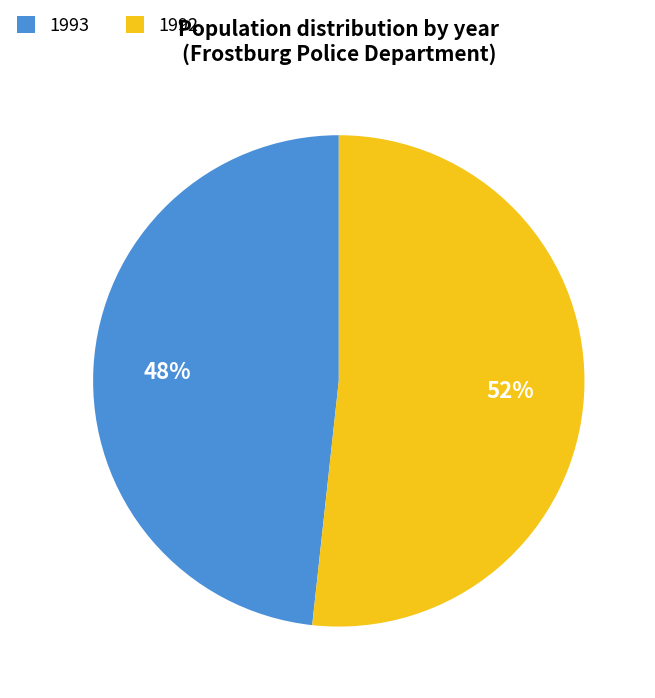

Which slice represents more than half of the pie?

1992